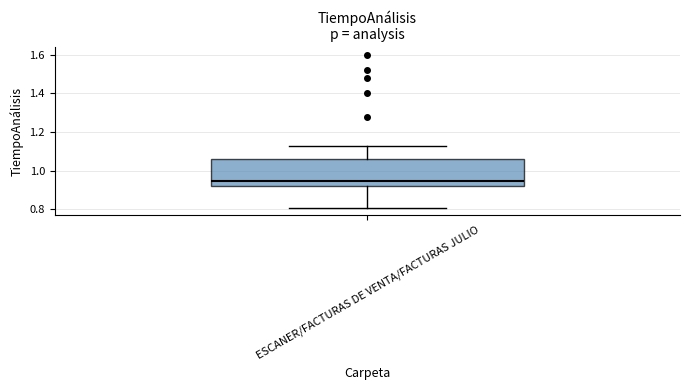

Transcribe this box plot: give where the median line is, the range the box spans, and where the two whiskers end, as read against the y-axis. The values are not printed on the chart, so give them approximately, as read against the axis.

median 0.94, box 0.92 to 1.06, whiskers 0.82 to 1.14